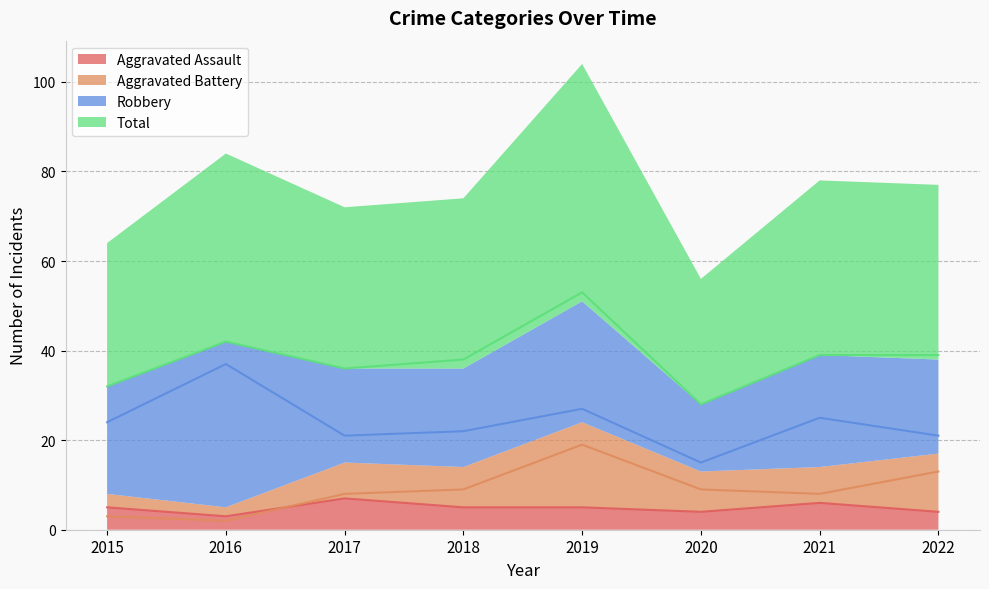

What is the minimum value for Robbery?

15